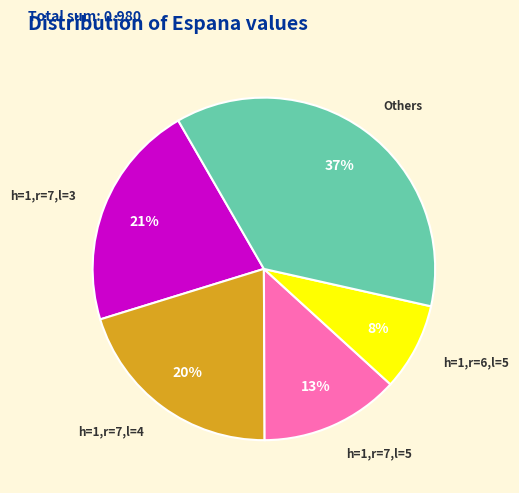

Is there a majority slice in this chart?

No